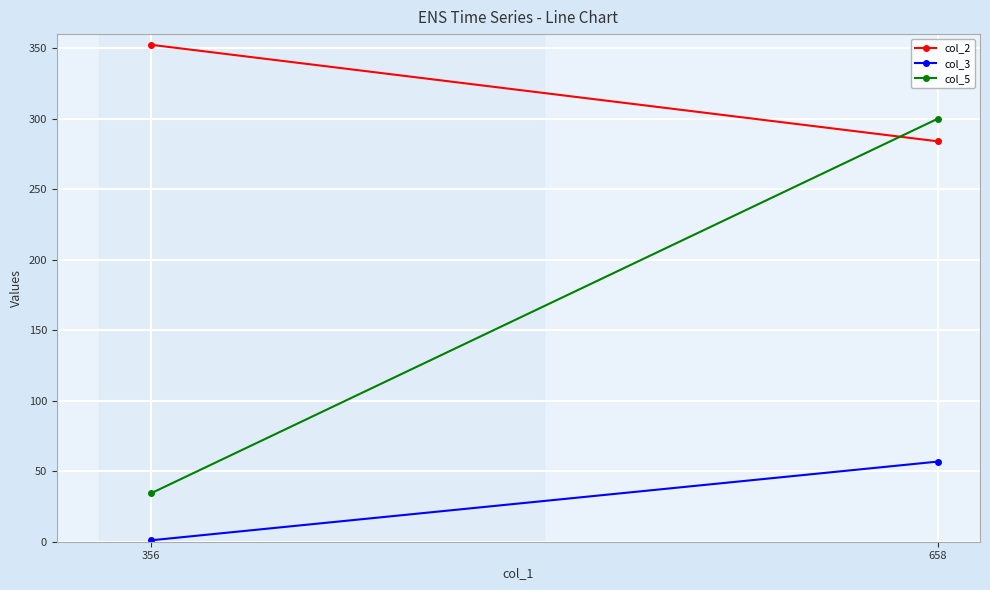

What is the value of the col_2 point at the 1st from the left?

352.4